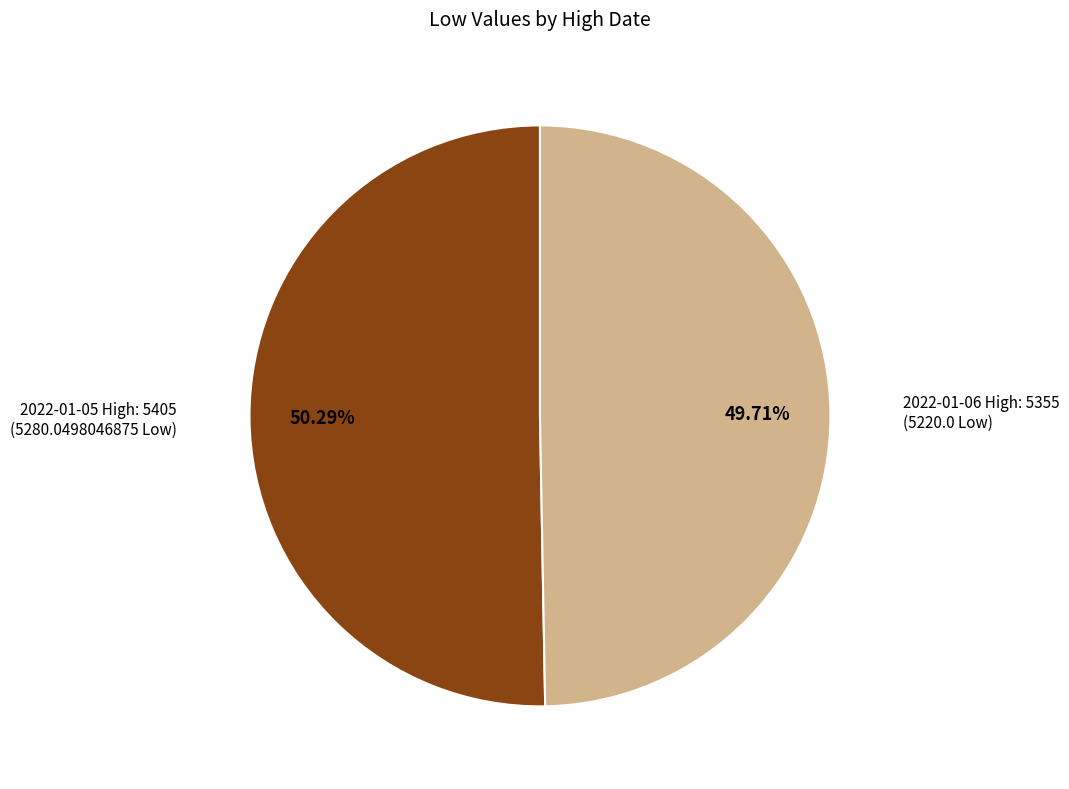

Count the number of slices in the pie.

2